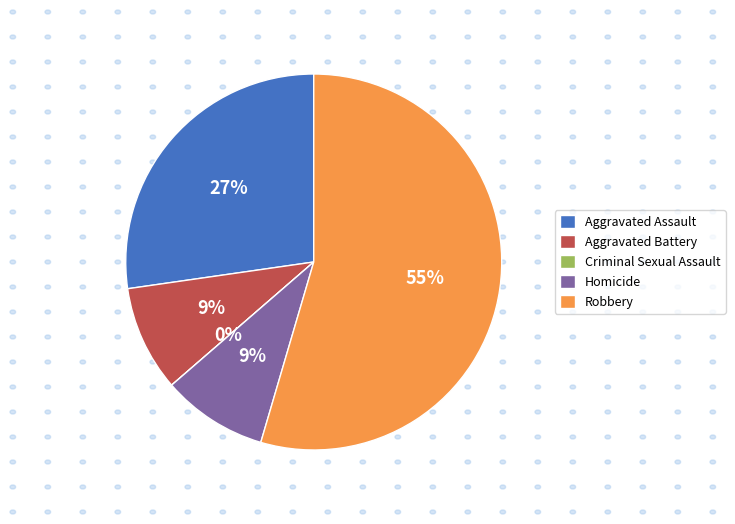

Is the sum of Robbery and Criminal Sexual Assault greater than half?

Yes